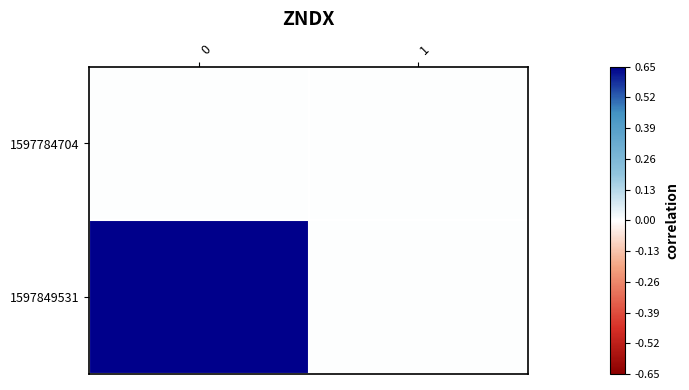

What is the total value across all series at 0?

1